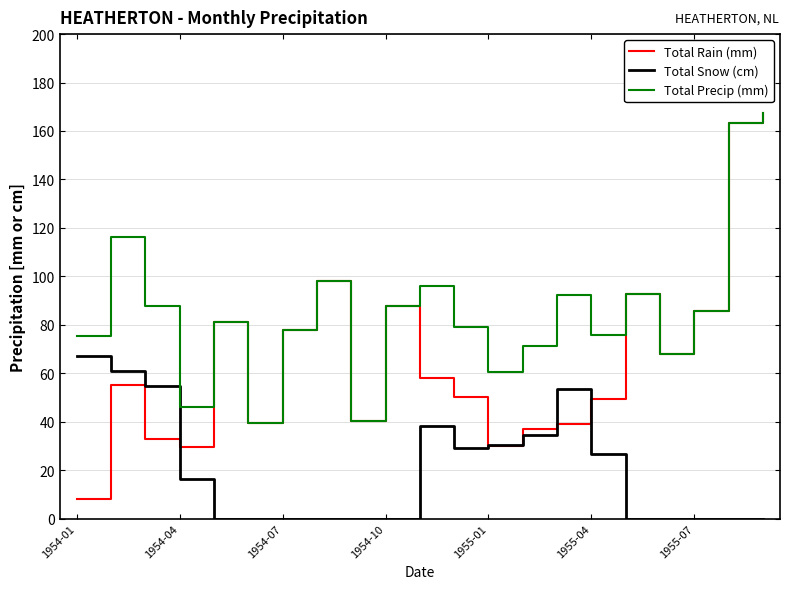

Which series has the largest total across all categories?

Total Precip (mm)